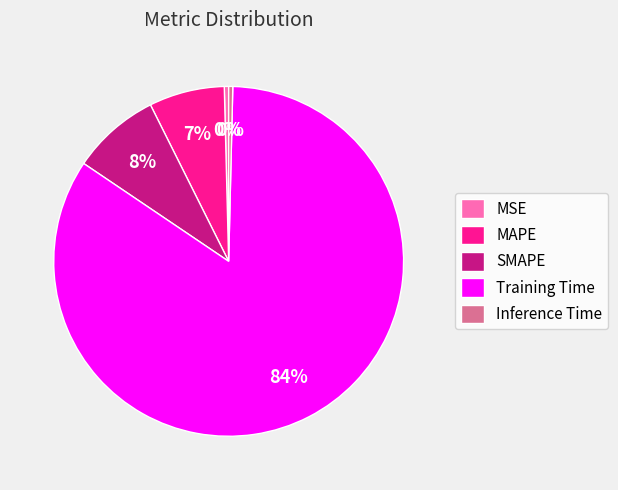

Between Training Time and MSE, which is larger?

Training Time